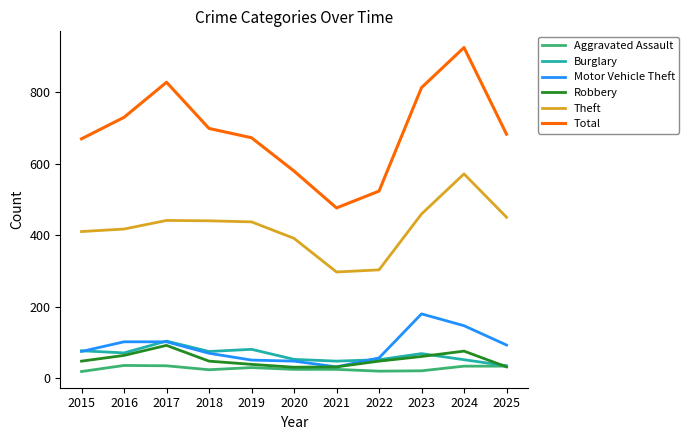

What is the lowest value of the Theft series?

297